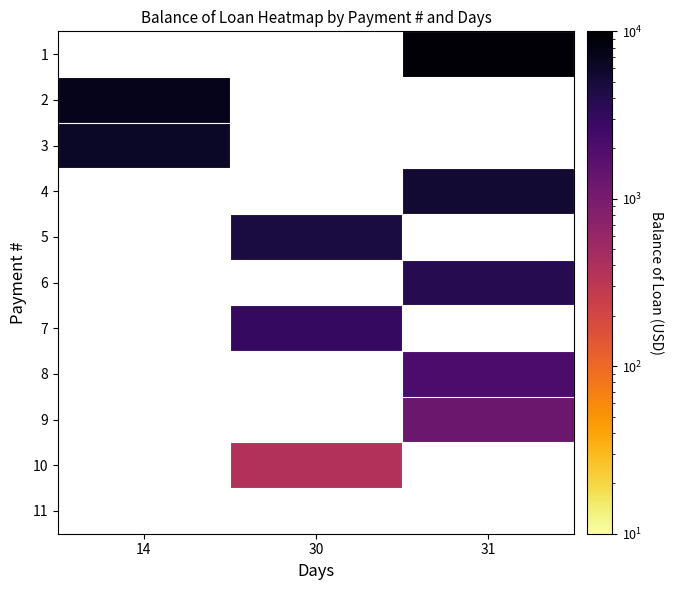

What is the minimum value shown in the chart?

375.8